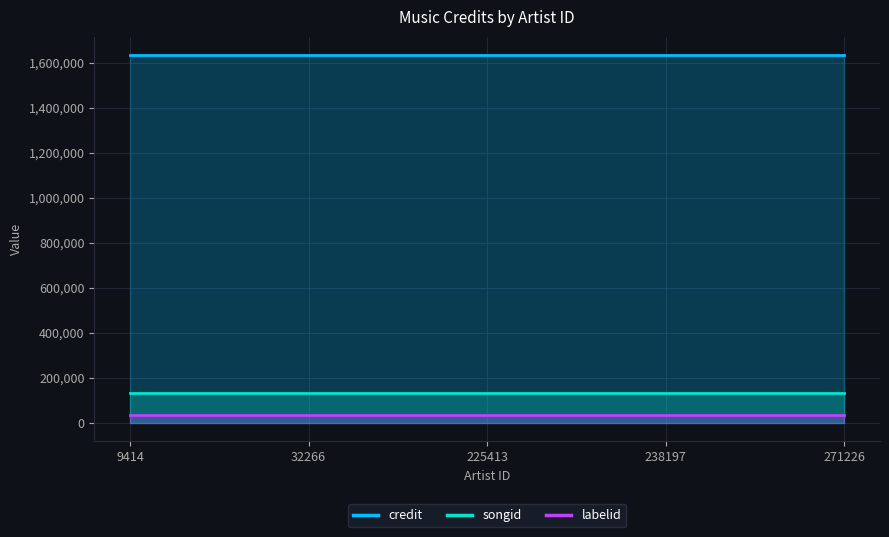

Rank the series at 9414 from highest to lowest value.

credit, songid, labelid